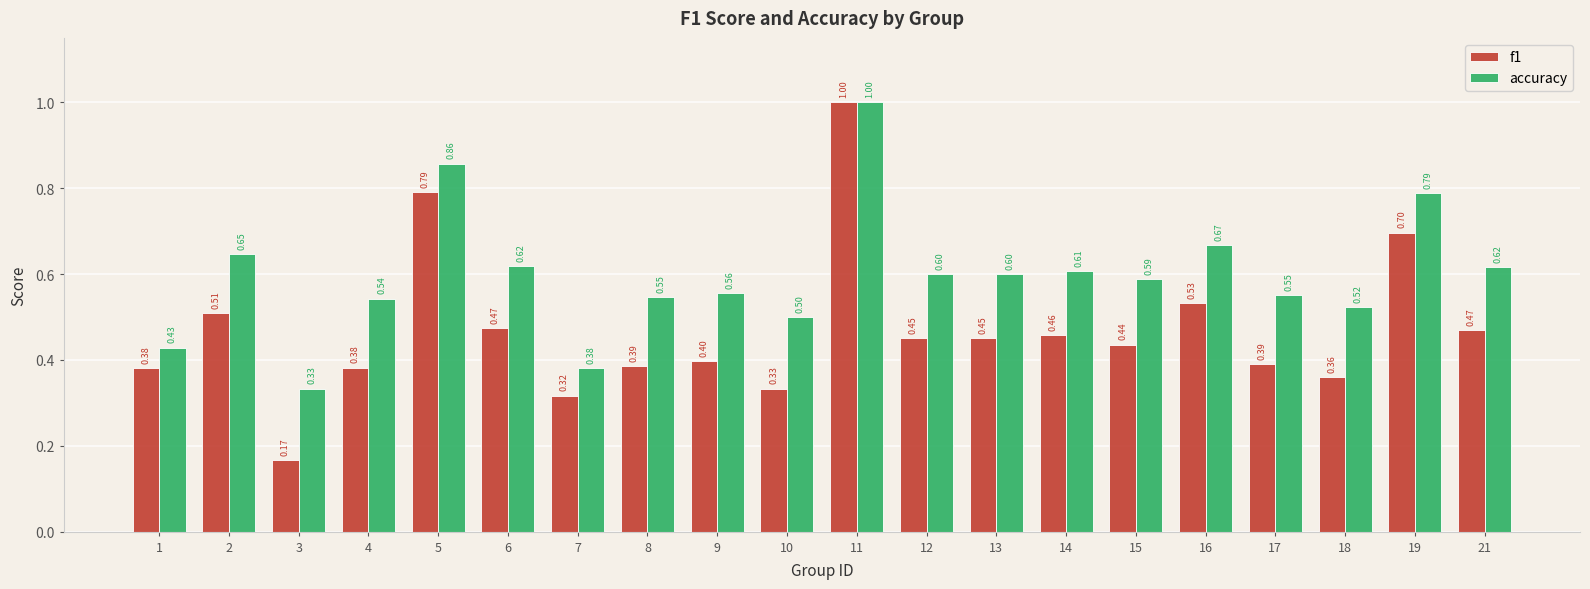

Between 9 and 13, which series saw the biggest shift?

f1